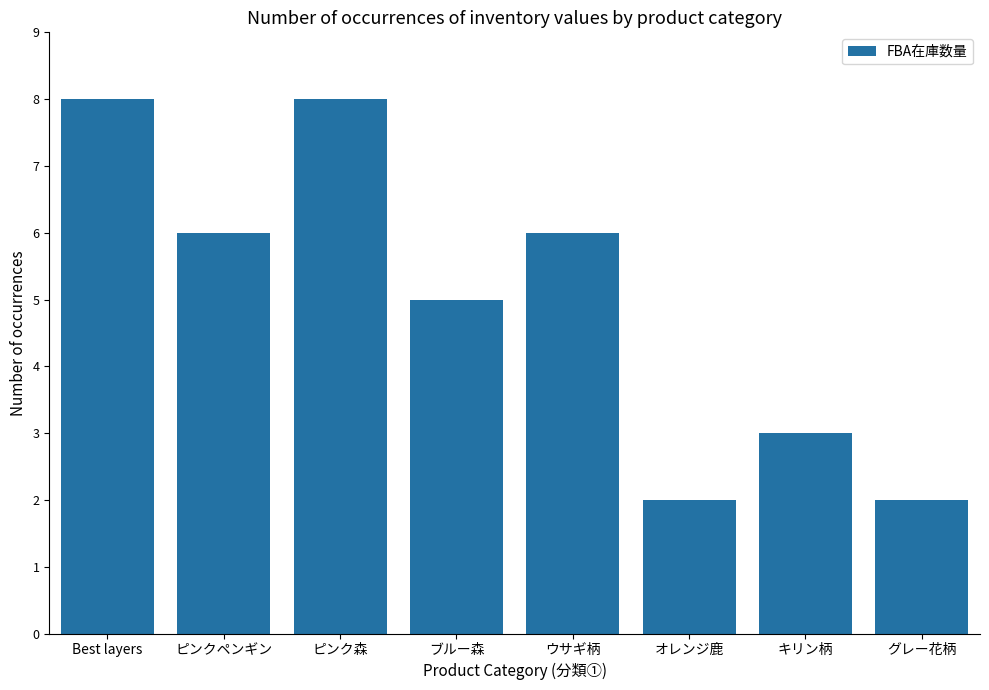

What is the maximum value shown in the chart?

8